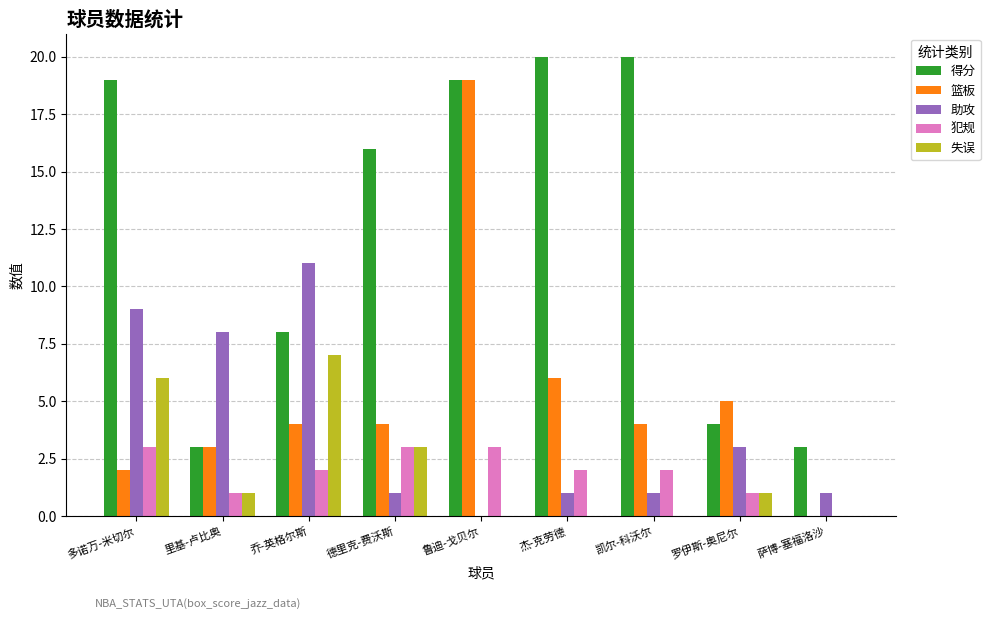

Reading left to right, transcribe all the data shown in this chart.

得分: 多诺万-米切尔=19	里基-卢比奥=3	乔-英格尔斯=8	德里克-费沃斯=16	鲁迪-戈贝尔=19	杰-克劳德=20	凯尔-科沃尔=20	罗伊斯-奥尼尔=4	萨博-塞福洛沙=3
篮板: 多诺万-米切尔=2	里基-卢比奥=3	乔-英格尔斯=4	德里克-费沃斯=4	鲁迪-戈贝尔=19	杰-克劳德=6	凯尔-科沃尔=4	罗伊斯-奥尼尔=5	萨博-塞福洛沙=0
助攻: 多诺万-米切尔=9	里基-卢比奥=8	乔-英格尔斯=11	德里克-费沃斯=1	鲁迪-戈贝尔=0	杰-克劳德=1	凯尔-科沃尔=1	罗伊斯-奥尼尔=3	萨博-塞福洛沙=1
犯规: 多诺万-米切尔=3	里基-卢比奥=1	乔-英格尔斯=2	德里克-费沃斯=3	鲁迪-戈贝尔=3	杰-克劳德=2	凯尔-科沃尔=2	罗伊斯-奥尼尔=1	萨博-塞福洛沙=0
失误: 多诺万-米切尔=6	里基-卢比奥=1	乔-英格尔斯=7	德里克-费沃斯=3	鲁迪-戈贝尔=0	杰-克劳德=0	凯尔-科沃尔=0	罗伊斯-奥尼尔=1	萨博-塞福洛沙=0